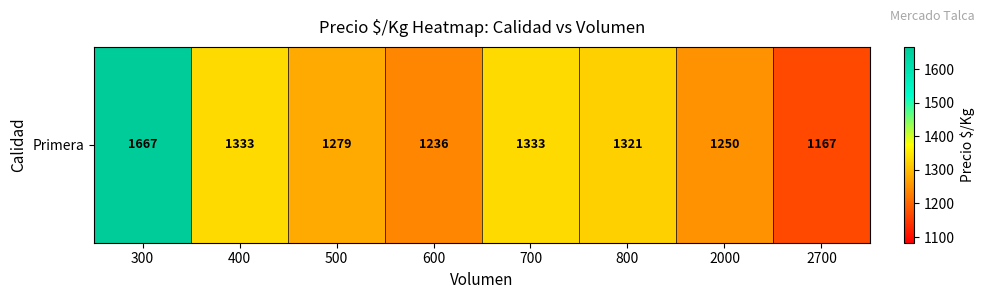

What is the ratio of the value at 600 to the value at 800?

0.9